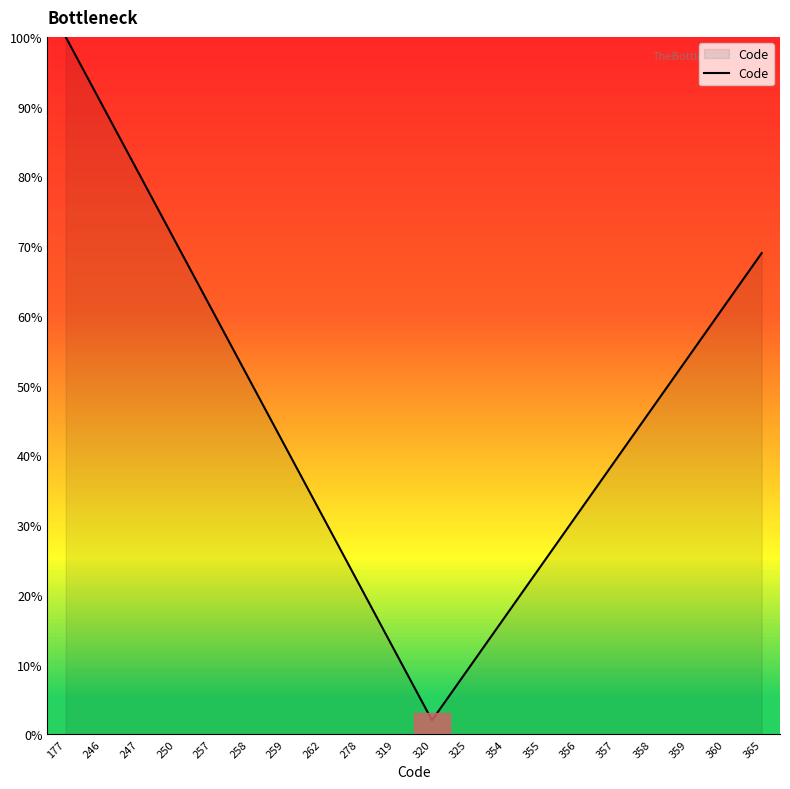

Which category has the highest value across all series?

177